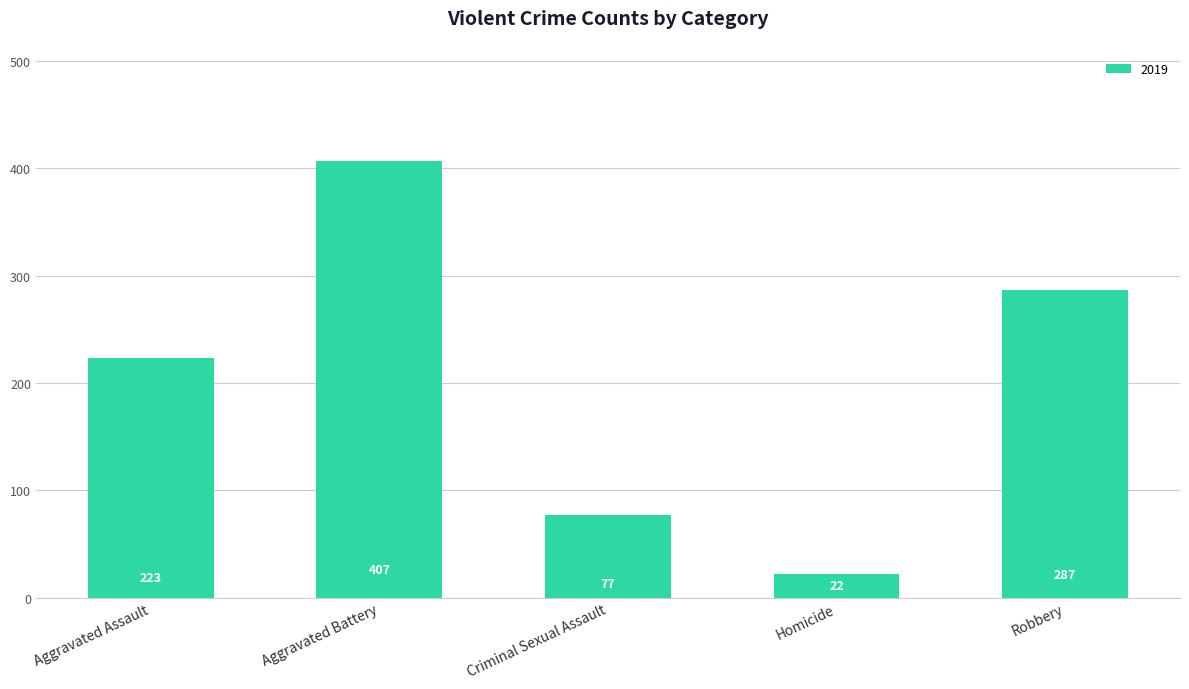

Reading left to right, what are all the values shown in this chart?

223	407	77	22	287